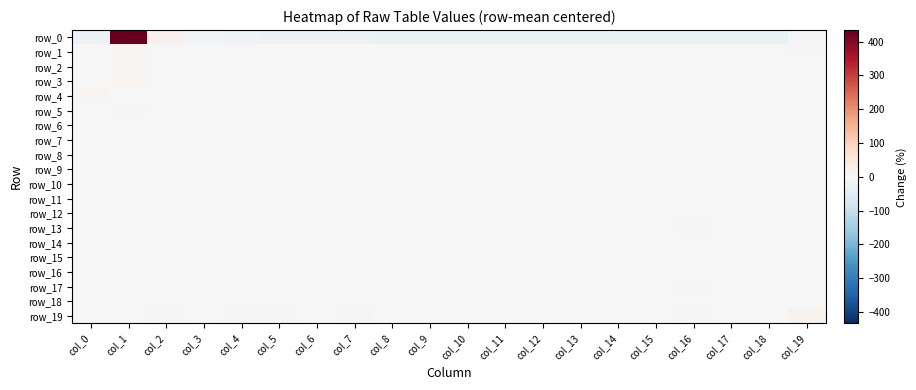

What is the difference between the highest and lowest values at col_7?

26.9